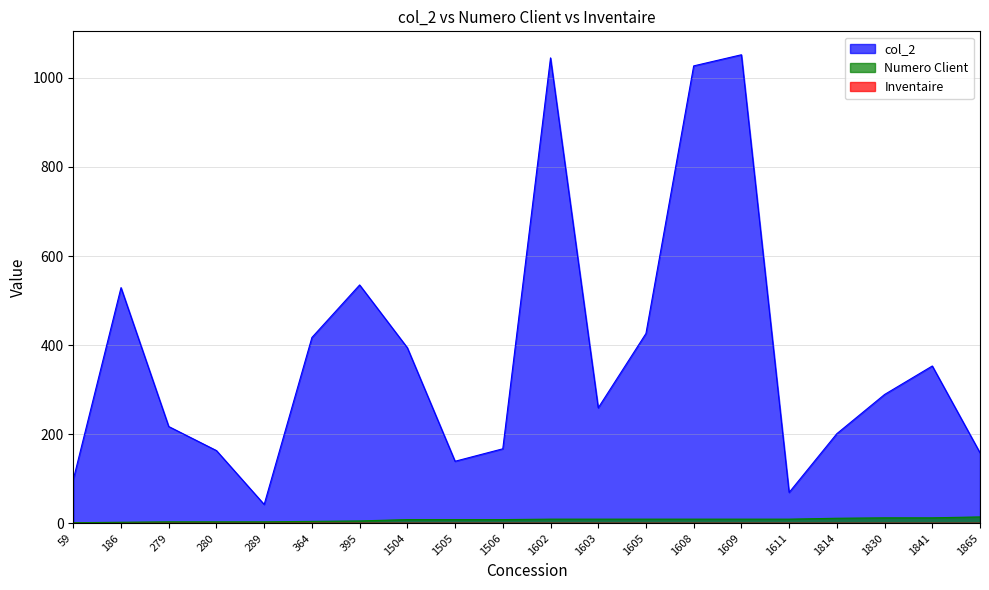

What is the average value of the col_2 series?

379